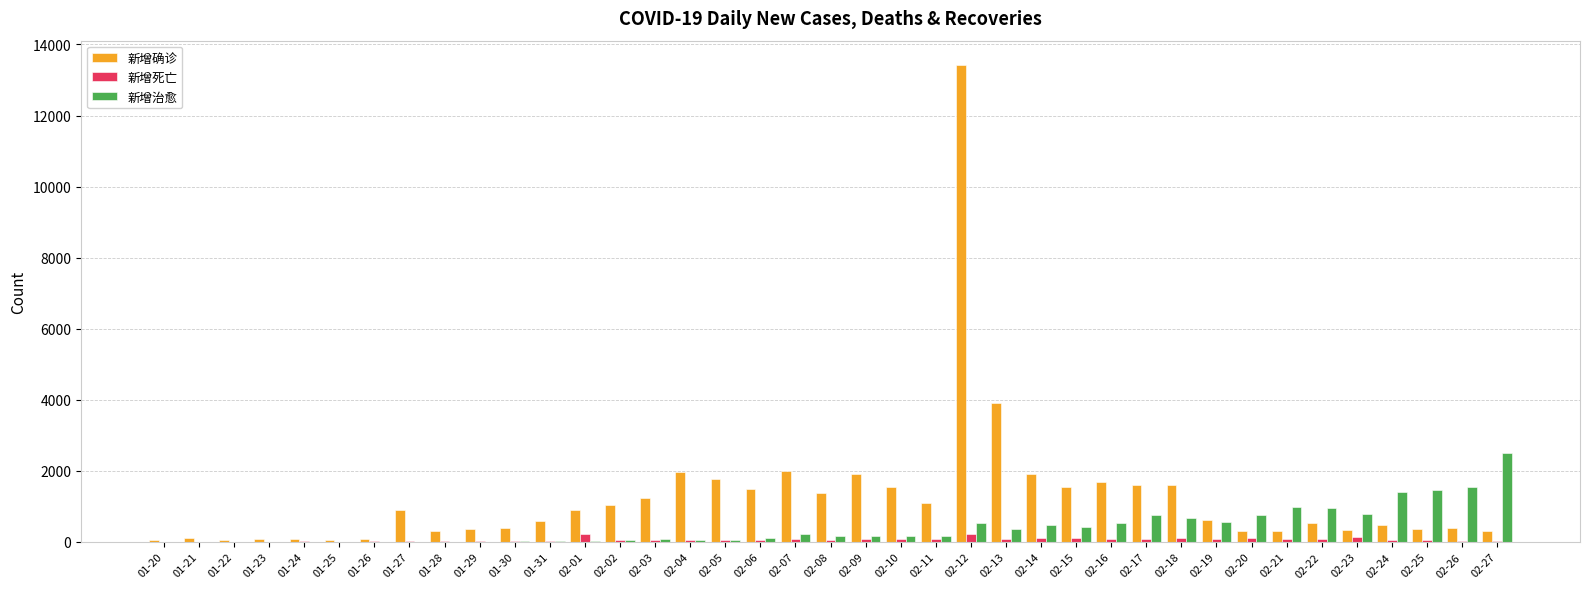

What is the total value across all series at 01-31?

645